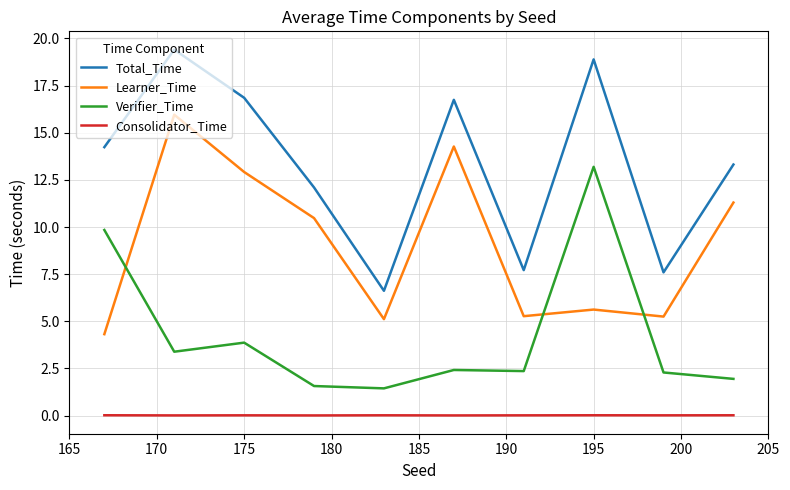

List the series in order of their overall mean, highest first.

Total_Time, Learner_Time, Verifier_Time, Consolidator_Time